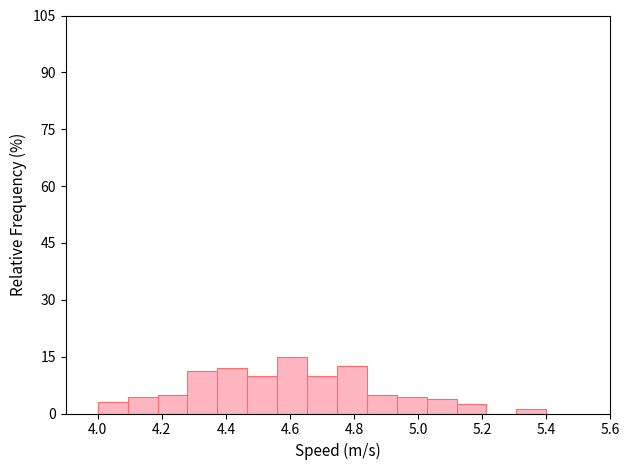

What is the height of the bar covering 4.00 to 4.10 on the x-axis? Neither the bar edges nor the heights are printed on the chart, so give them approximately, as read against the axes.

4